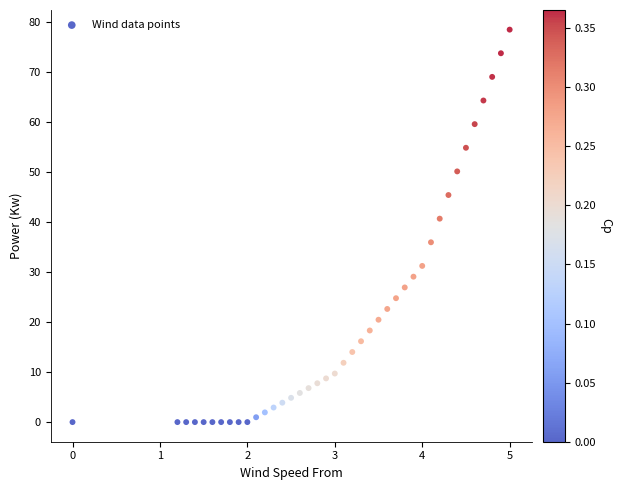

What Y value in the scatter plot is closest to 39?

40.6